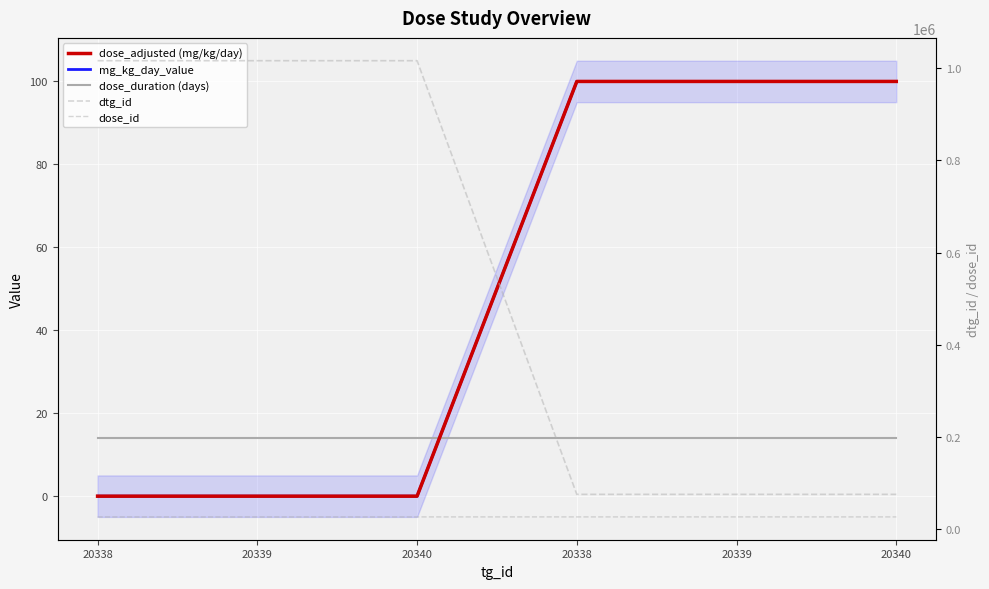

Which series has the widest spread of values?

dtg_id